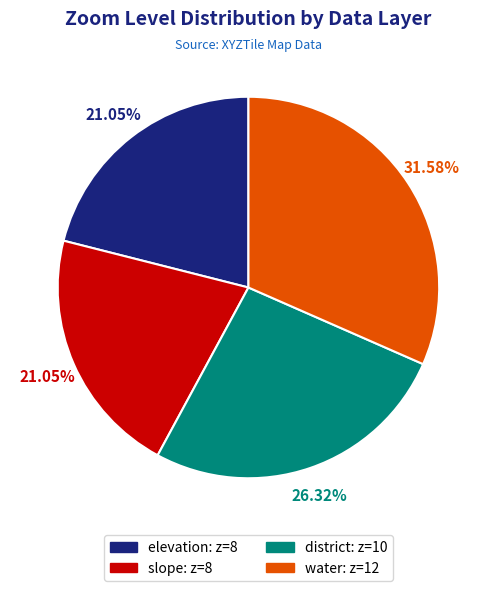

Between district: z=10 and elevation: z=8, which is larger?

district: z=10